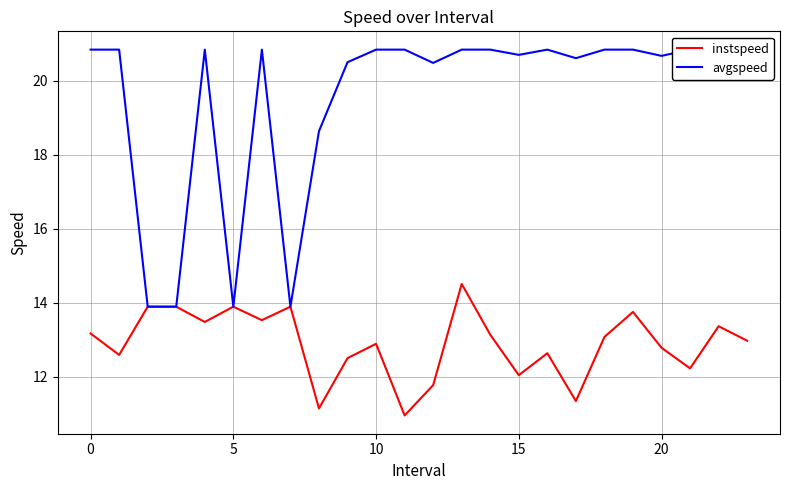

What is the highest value of the instspeed series?

14.5